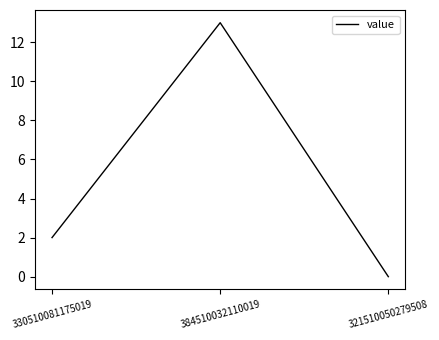

Does the chart have visible grid lines?

No